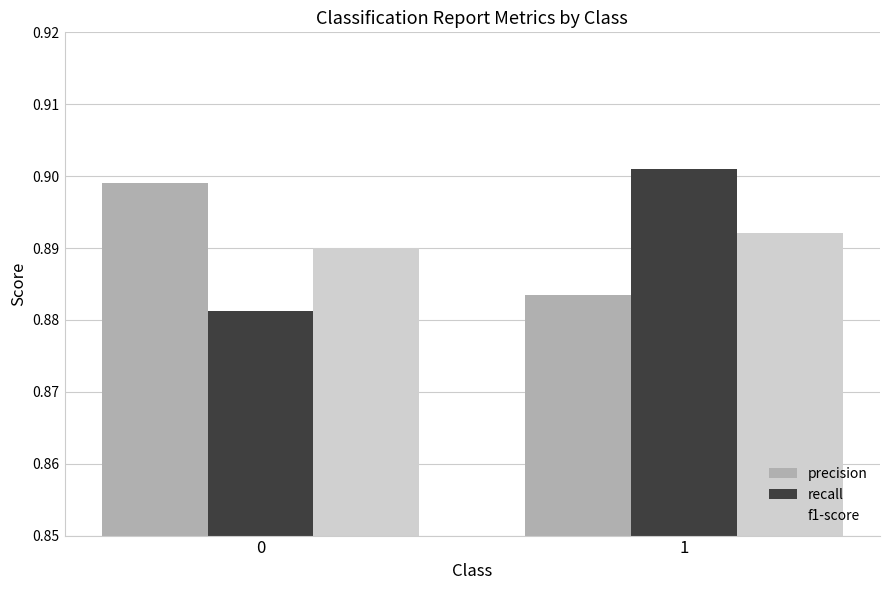

Rank the categories by recall value from lowest to highest.

0, 1